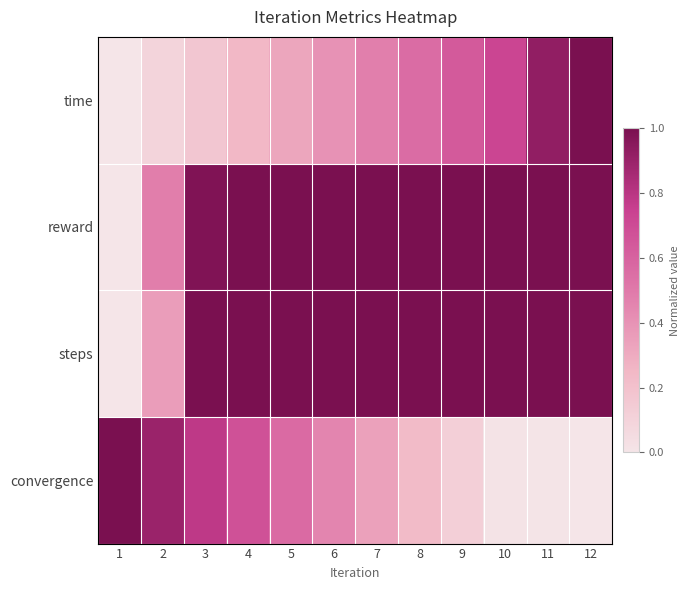

Reading right to left, list all the values displayed in this chart.

time: 12=1.0	11=0.9	10=0.7	9=0.6	8=0.6	7=0.5	6=0.4	5=0.3	4=0.2	3=0.2	2=0.1	1=0.0
reward: 12=1.0	11=1.0	10=1.0	9=1.0	8=1.0	7=1.0	6=1.0	5=1.0	4=1.0	3=1.0	2=0.5	1=0.0
steps: 12=1.0	11=1.0	10=1.0	9=1.0	8=1.0	7=1.0	6=1.0	5=1.0	4=1.0	3=1.0	2=0.4	1=0.0
convergence: 12=0.0	11=0.0	10=0.0	9=0.1	8=0.2	7=0.3	6=0.5	5=0.6	4=0.7	3=0.8	2=0.9	1=1.0